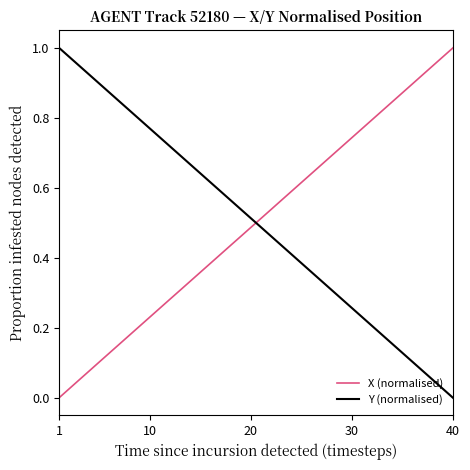

True or false: X (normalised) and Y (normalised) cross at least once.

True